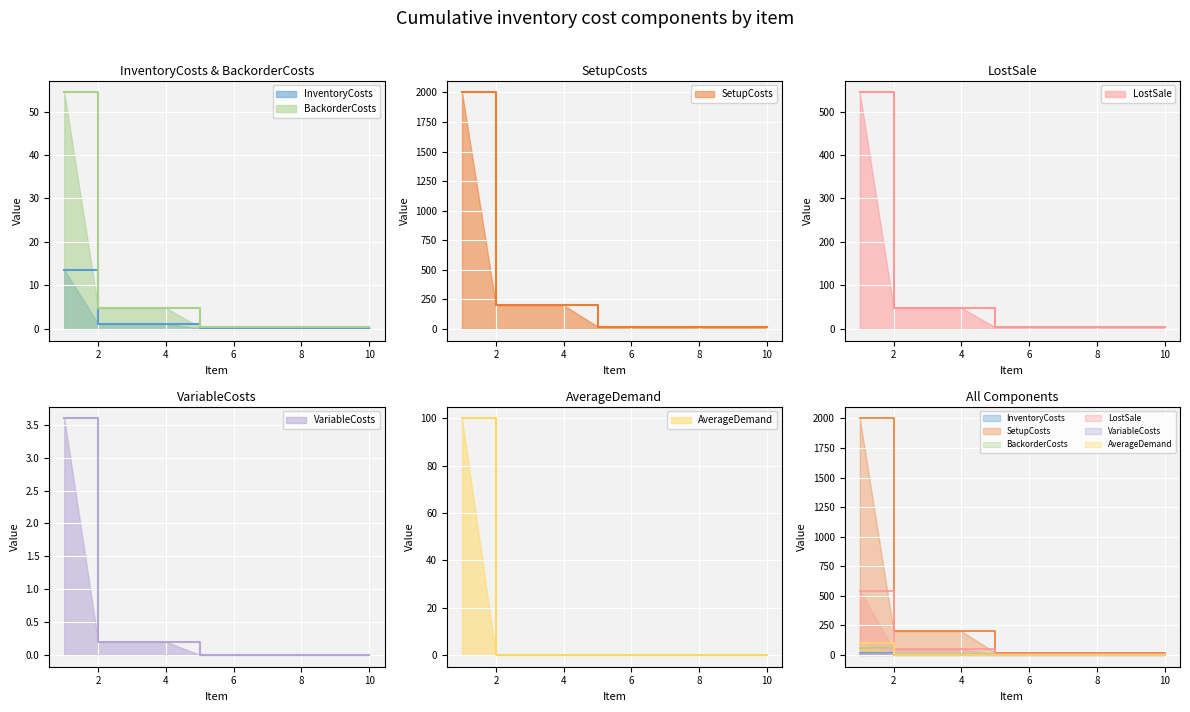

True or false: AverageDemand has more than 1 interior local peaks.

False